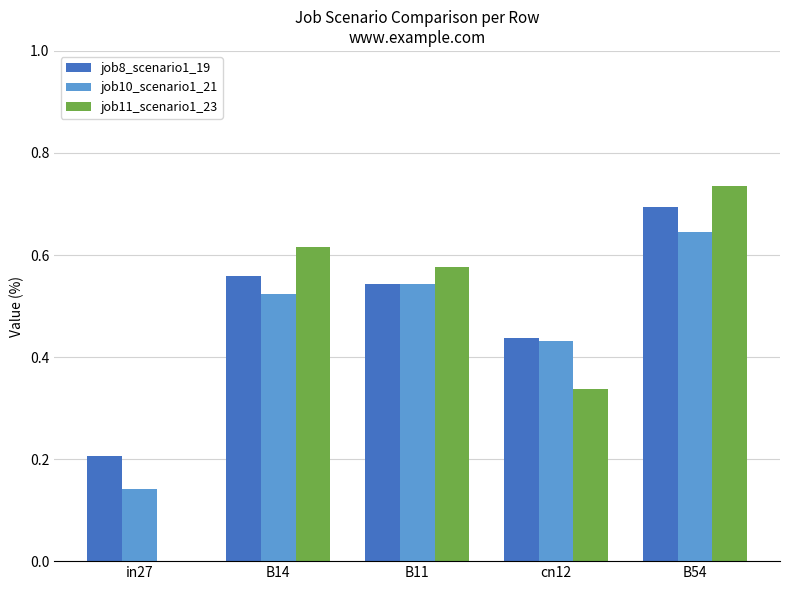

Which category has the highest value across all series?

B54